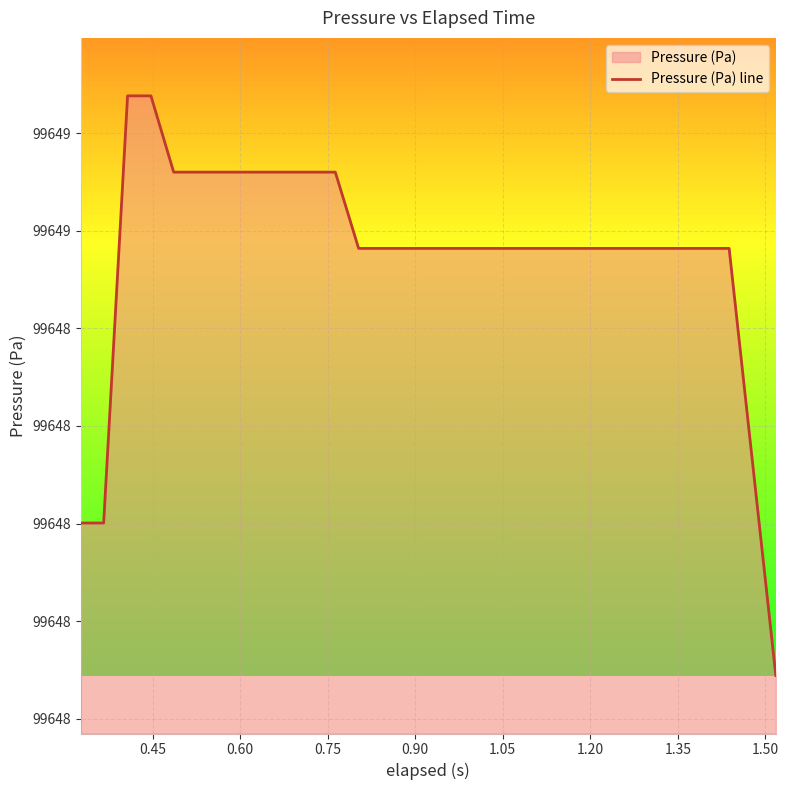

What is the maximum value shown in the chart?

99648.8